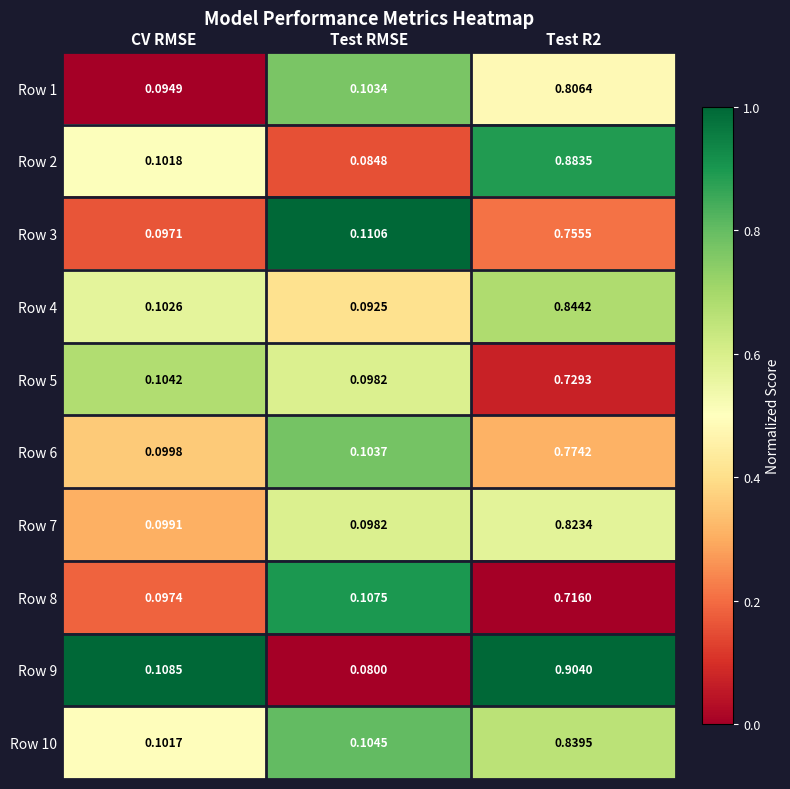

Is the value of Row 6 at Test R2 greater than the value of Row 5 at CV RMSE?

Yes